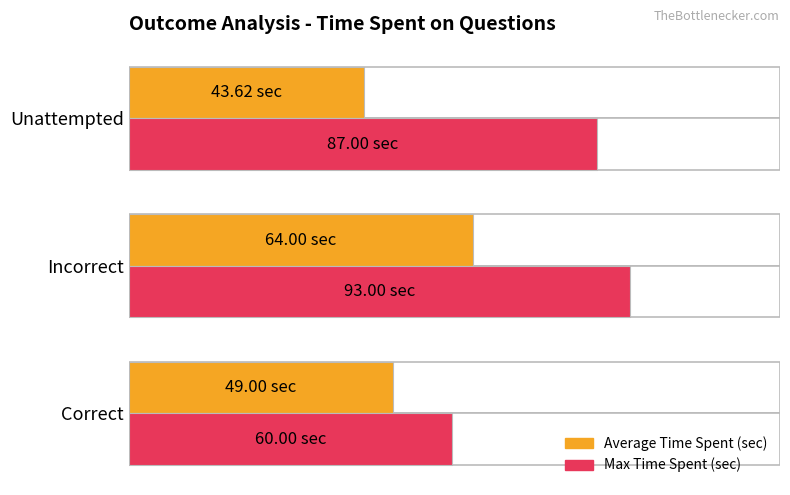

What is the difference between the maximum and minimum values in the Average Time Spent (sec) series?

20.4